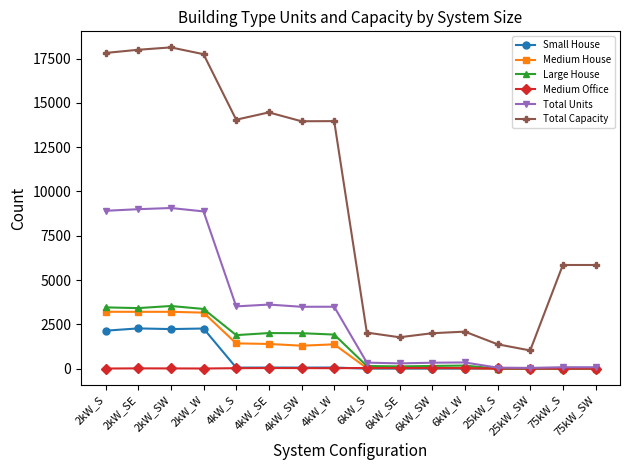

What is the value of the Large House point at the 7th from the left?

1999